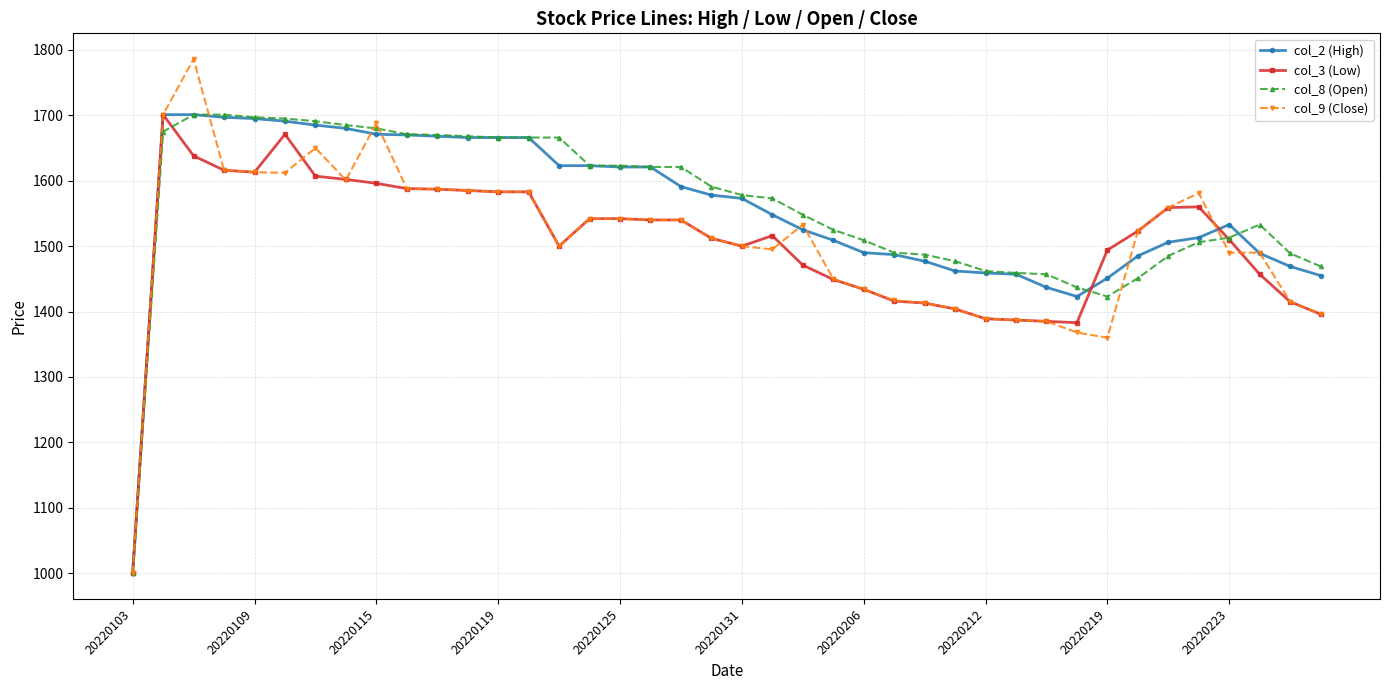

What is the highest value of the col_8 (Open) series?

1701